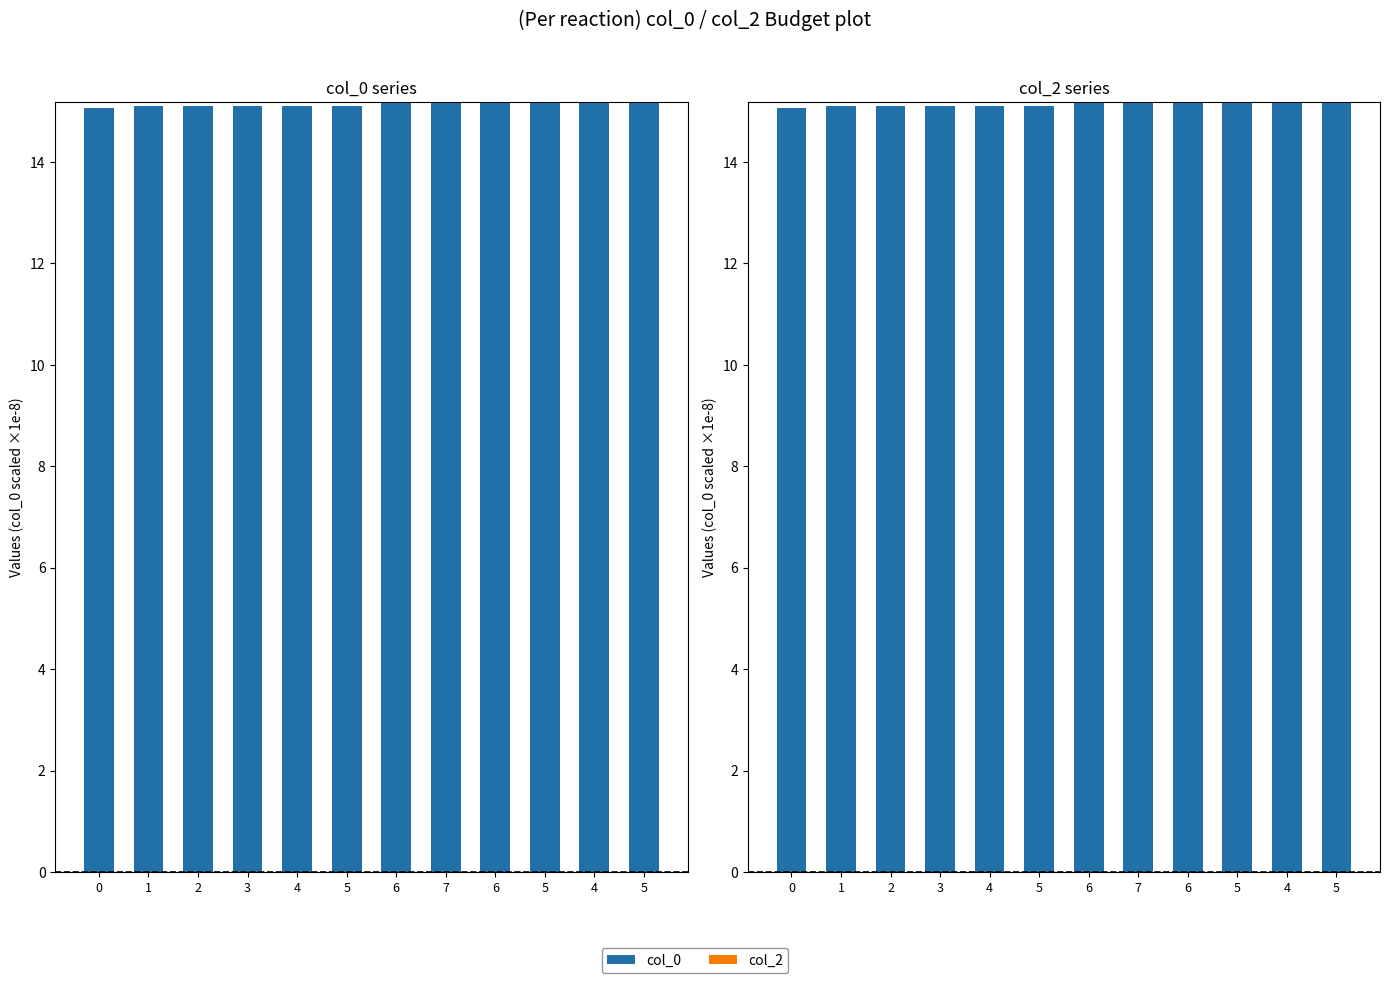

Rank the series by their average value, from lowest to highest.

col_2, col_0